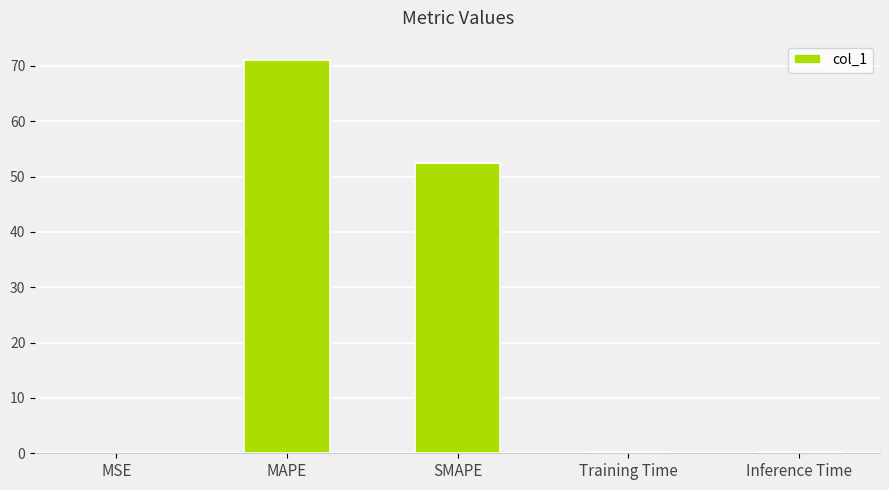

Where is the data nearest to the value 35?

SMAPE